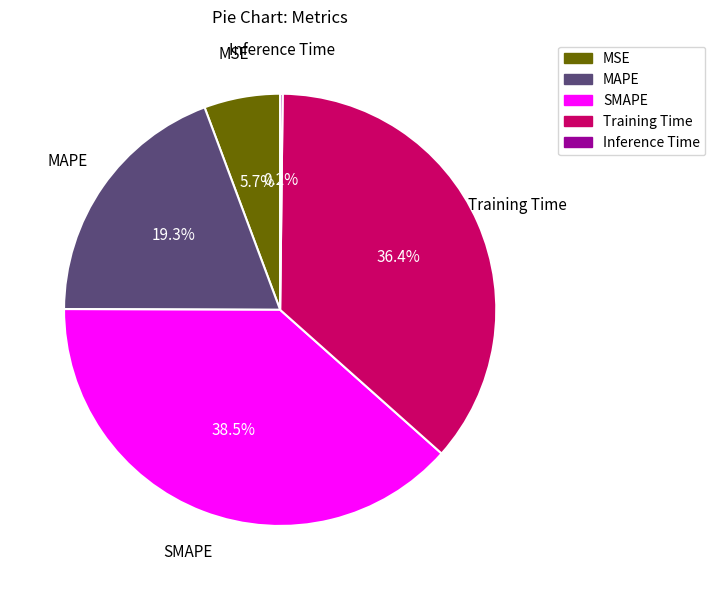

Does any single category account for the majority?

No